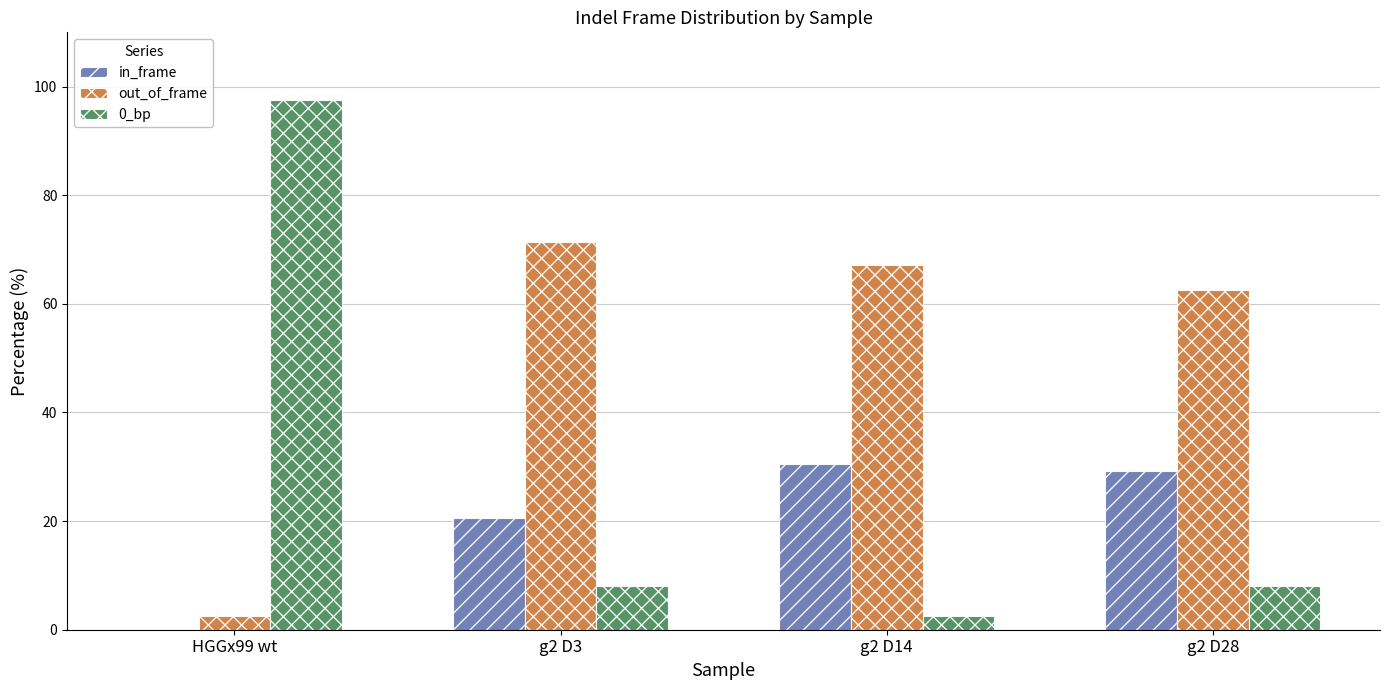

Count the number of categories in the chart.

4